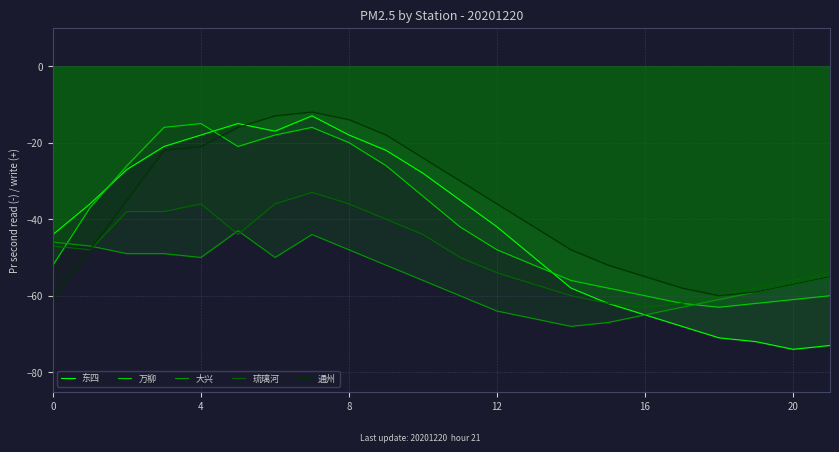

List the series in order of their peak value, highest first.

通州, 东四, 万柳, 琉璃河, 大兴